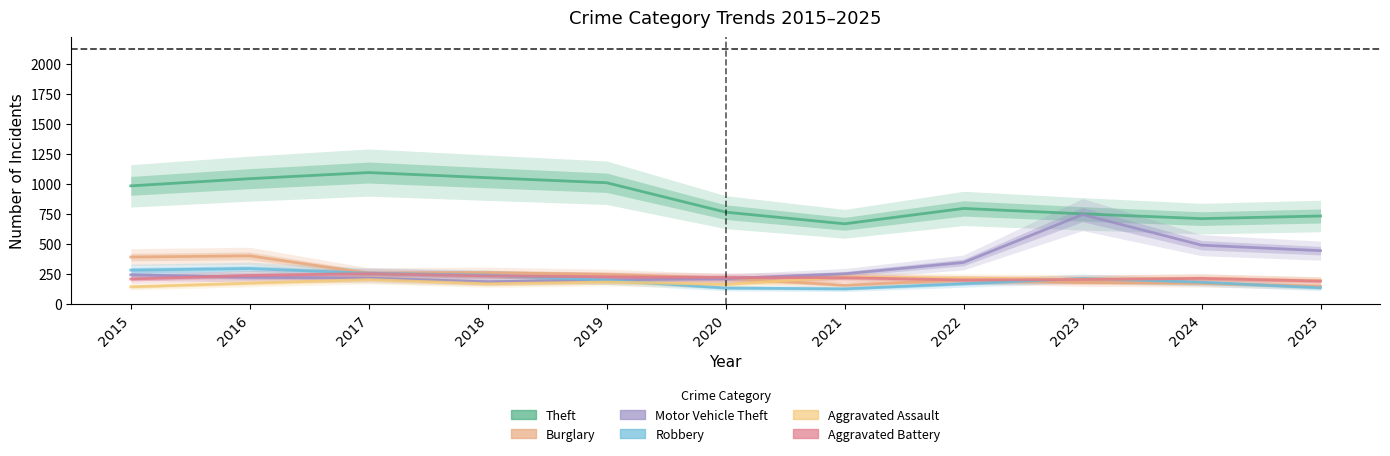

True or false: Theft and Aggravated Battery intersect in this chart.

False